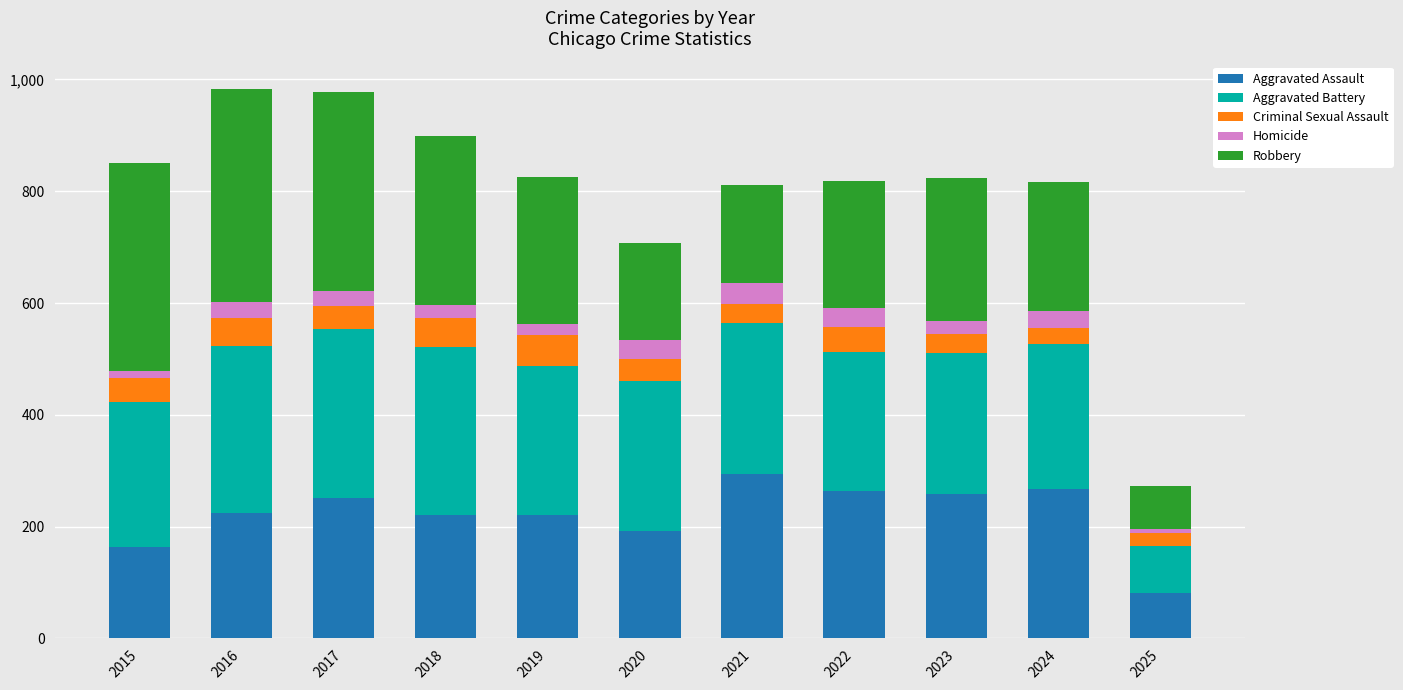

What is the sum of all Aggravated Assault values?

2438